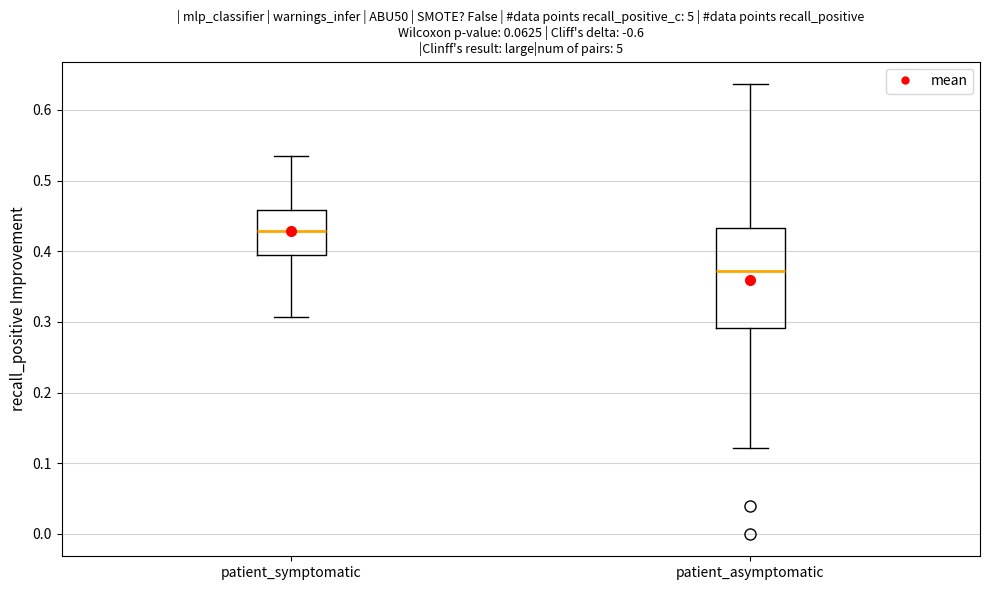

Where does the lower whisker of the box for patient_symptomatic end on the y-axis? The values are not printed on the chart, so give them approximately, as read against the axis.

0.31